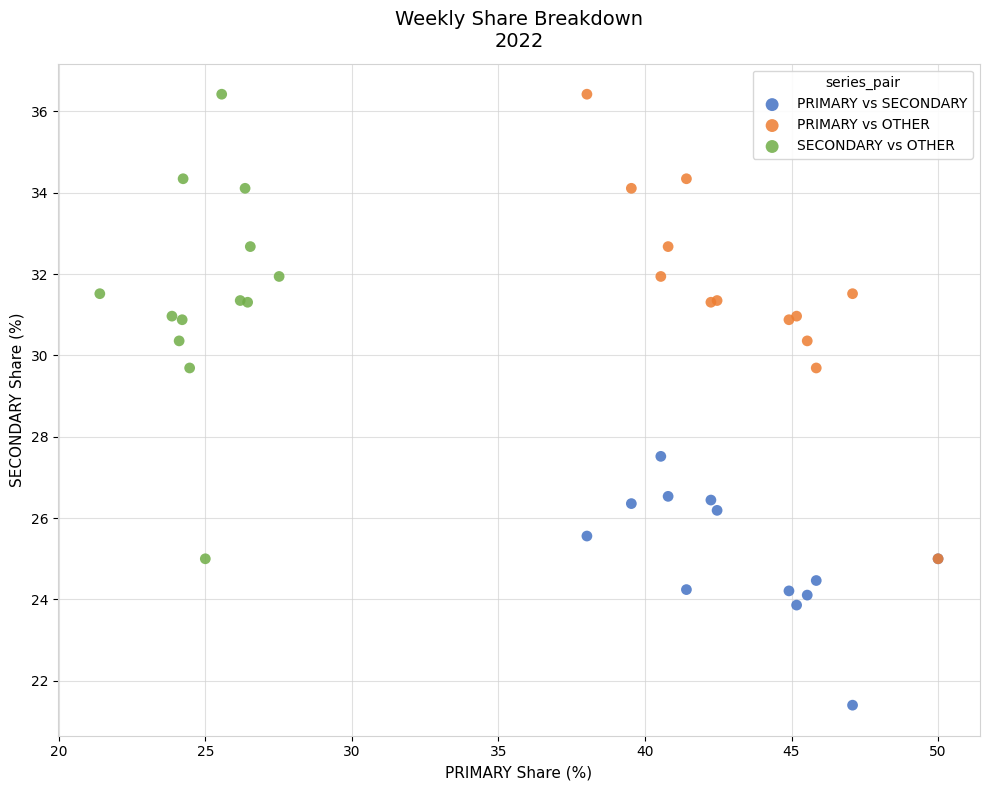

Which series contains the lowest Y value?

PRIMARY vs SECONDARY